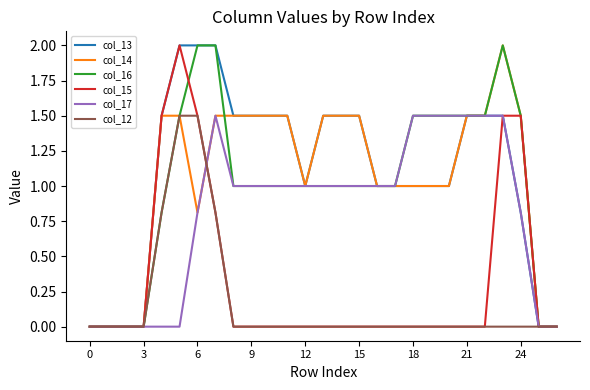

What is the highest value of the col_17 series?

1.5